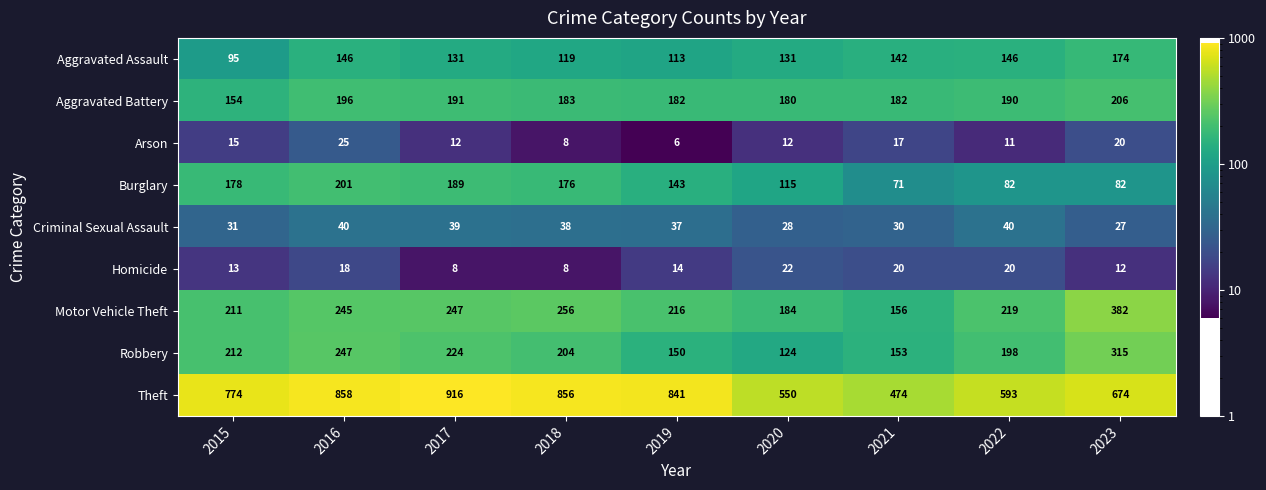

What is the difference between the second highest and second lowest values in the Aggravated Battery series?

16